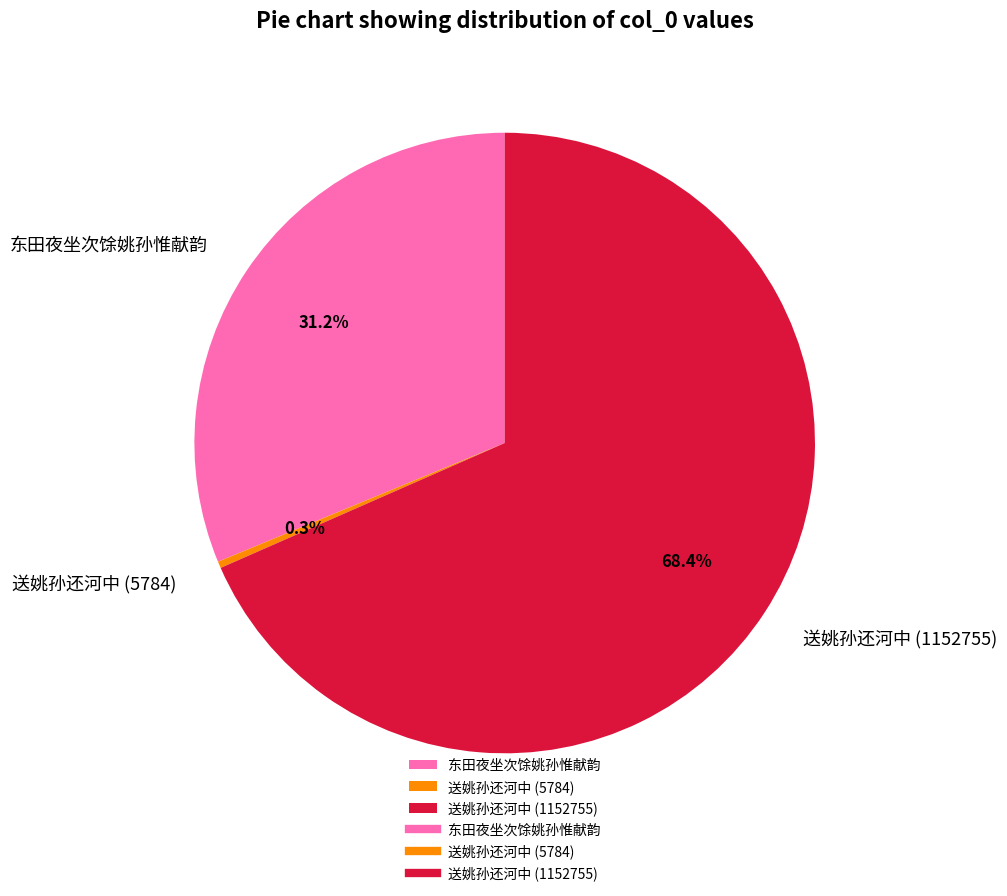

How many slices are in this pie chart?

3